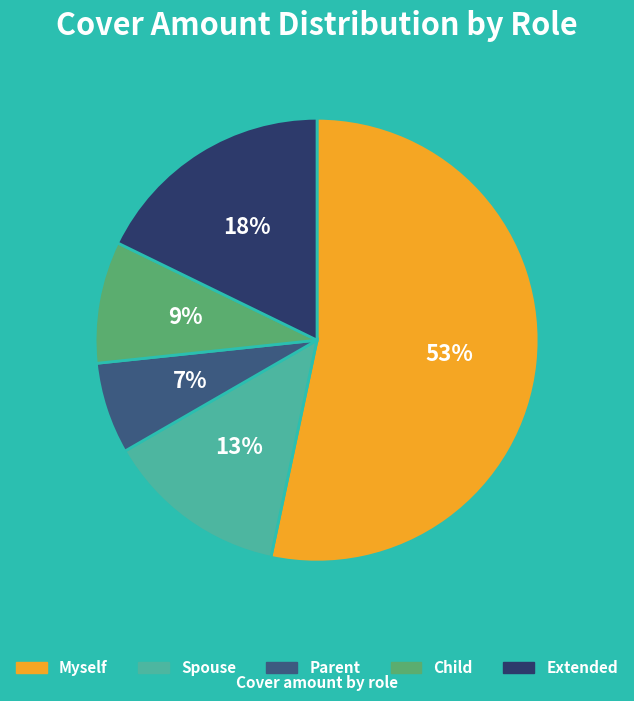

What is the smallest slice in the pie chart?

Parent